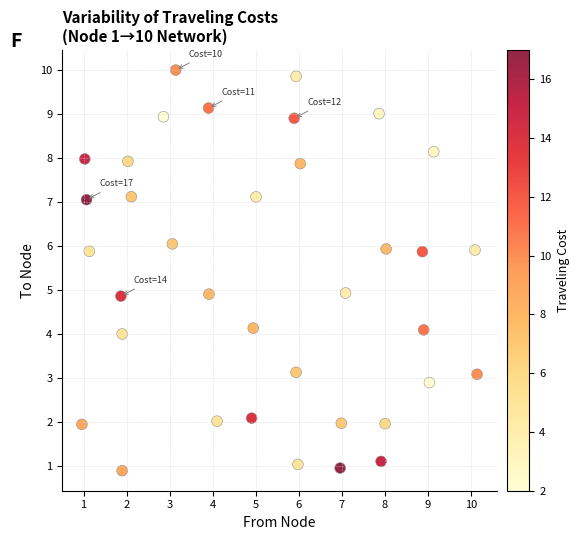

What is the range of X values (max minus min)?

9.2